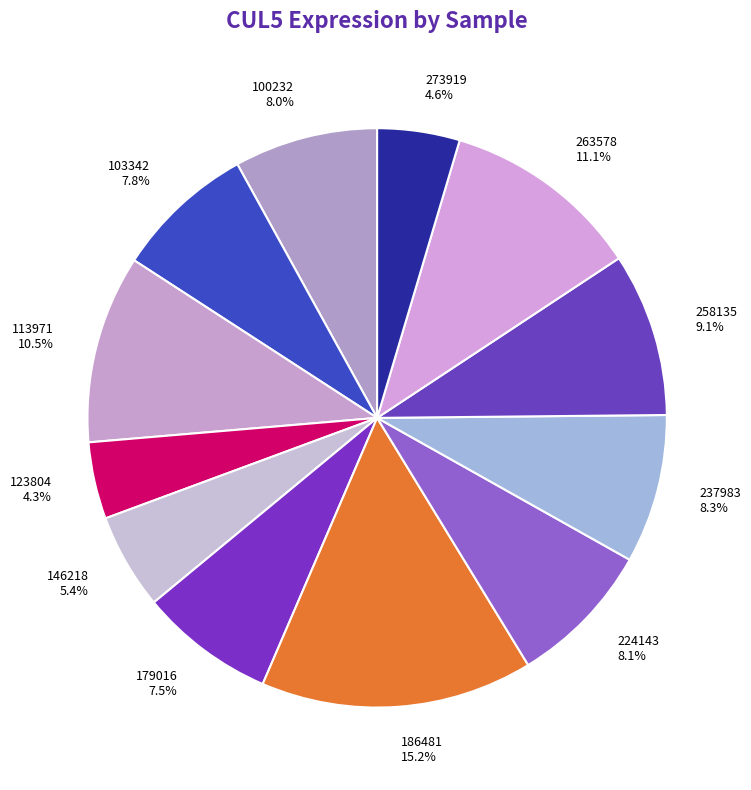

Does 113971 account for over 50% of the chart?

No